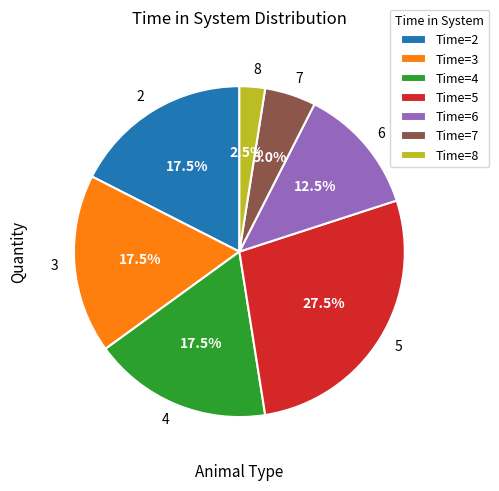

Combined, do 3 and 7 account for over 50%?

No